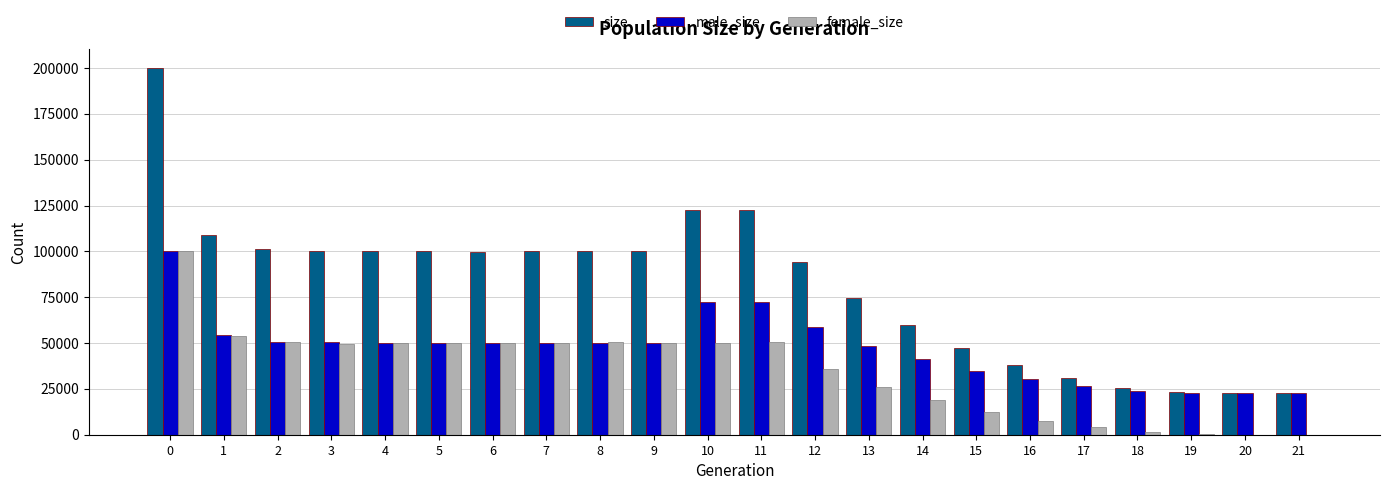

What is the highest value of the male_size series?

99996